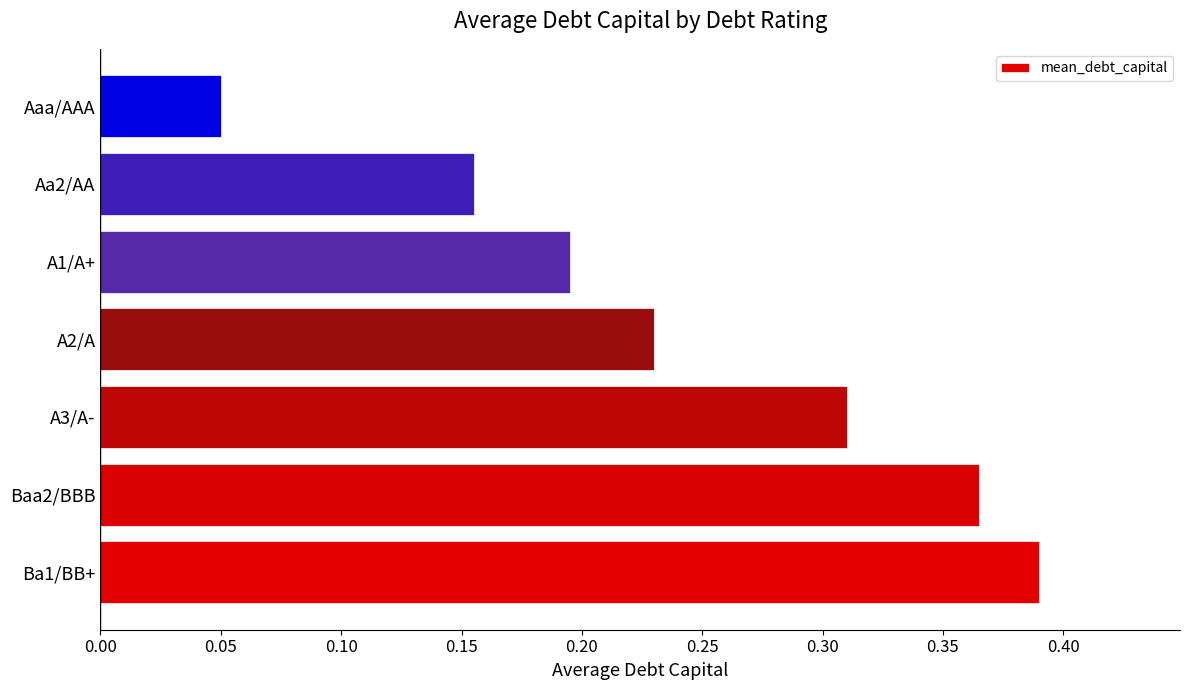

Count the values in the range 0 to 1.

7